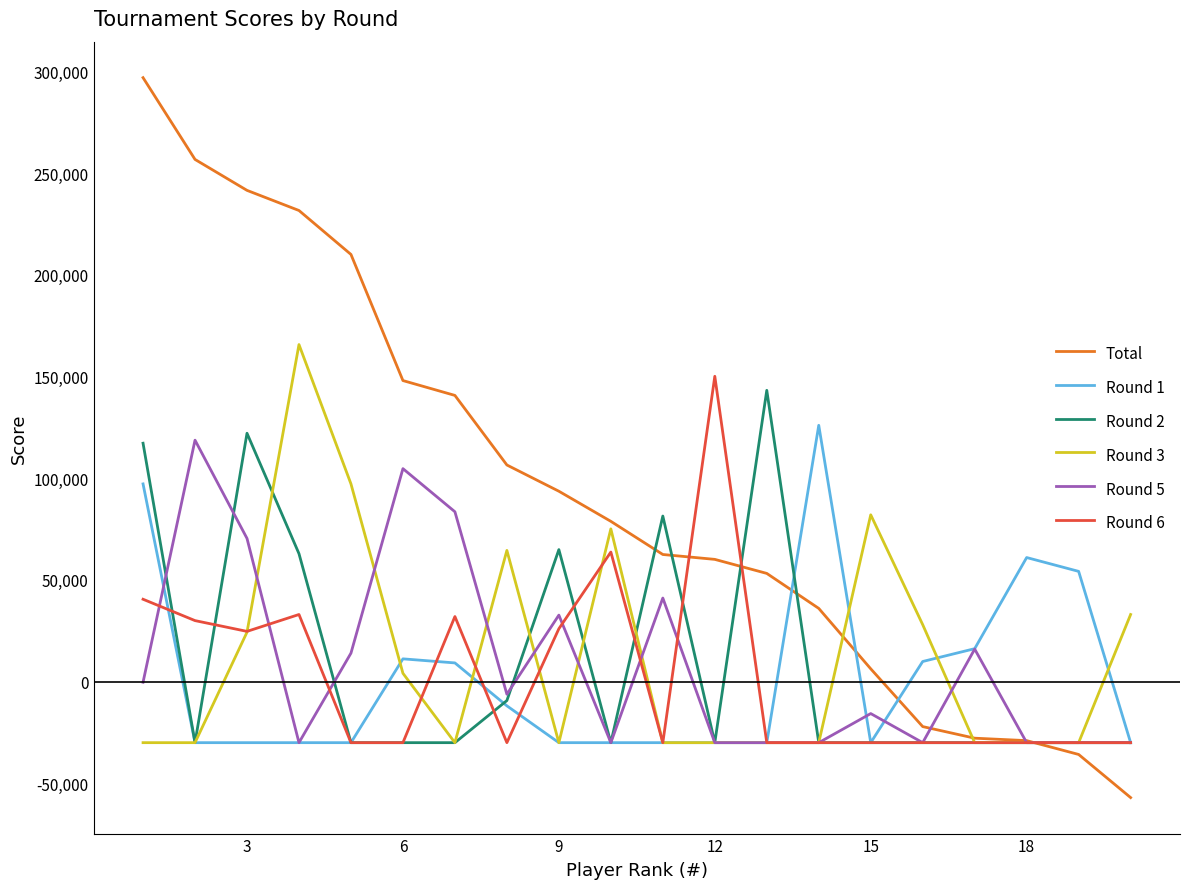

Which series has the largest total across all categories?

Total